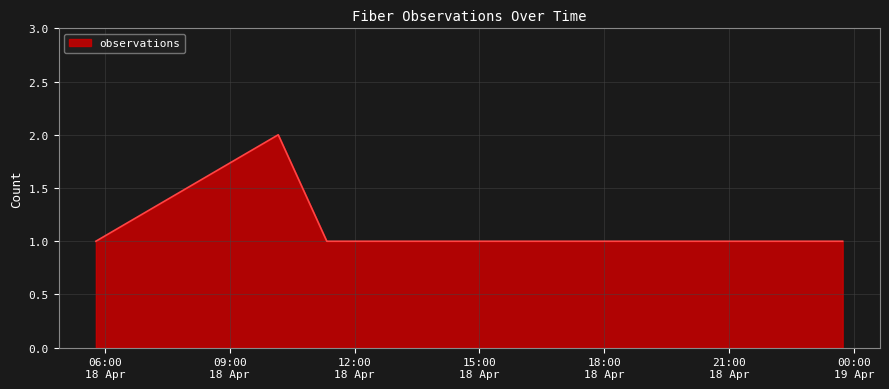

What is the sum of all values?

7